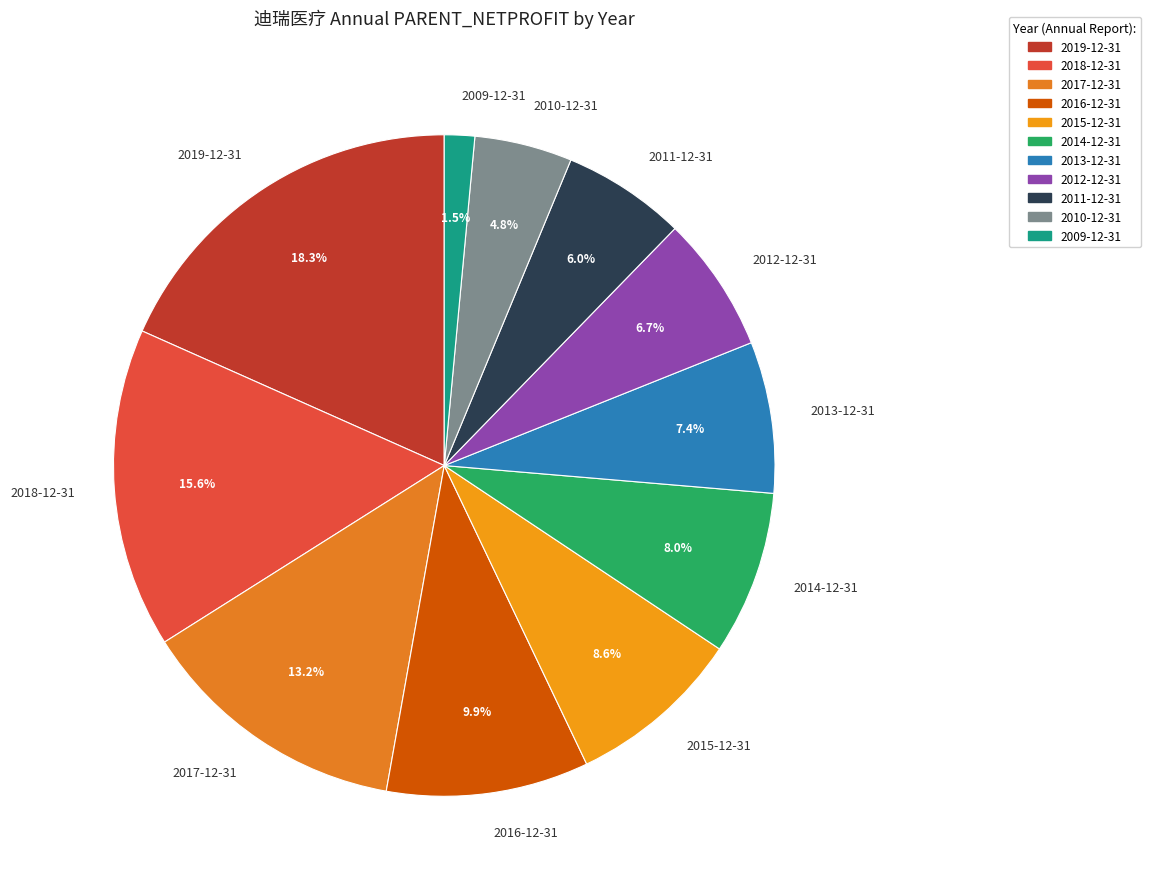

Which category has the smallest portion of the pie?

2009-12-31